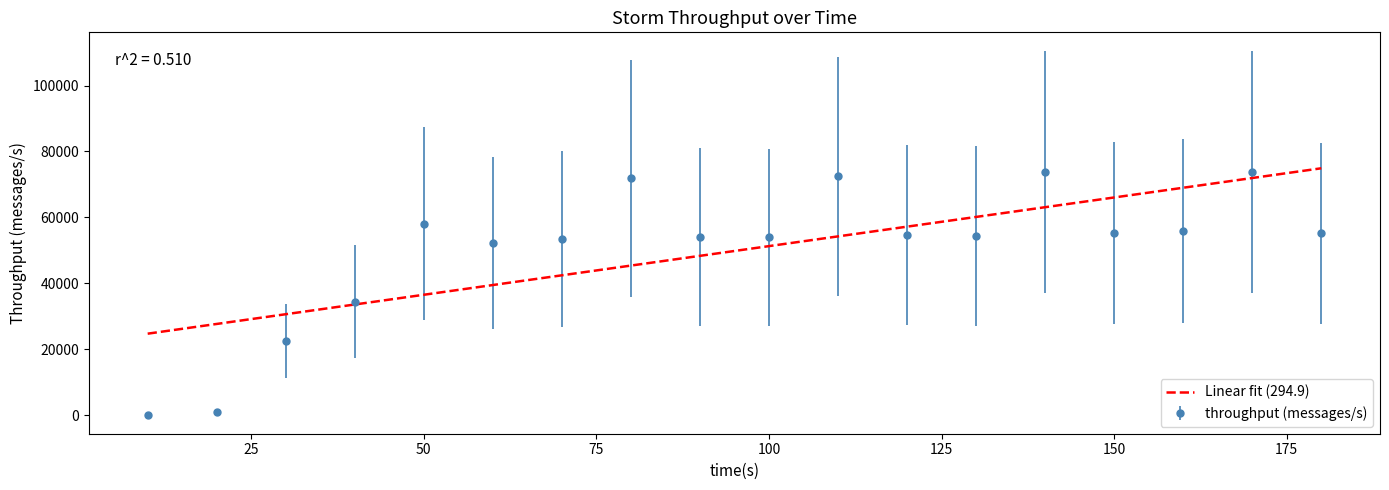

What is the maximum value shown in the chart?

74915.0